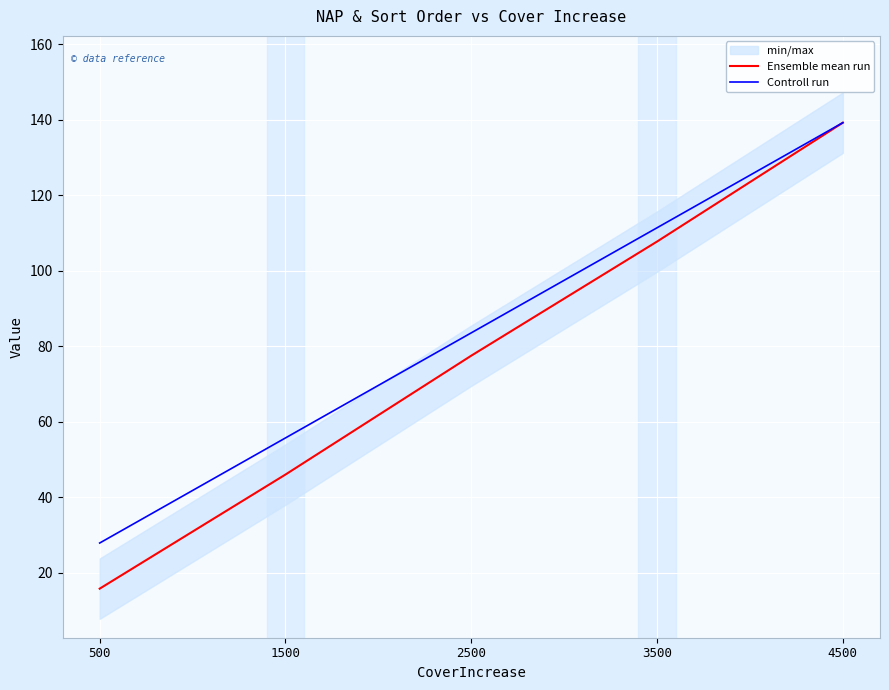

True or false: Ensemble mean run has more than 2 interior local peaks.

False